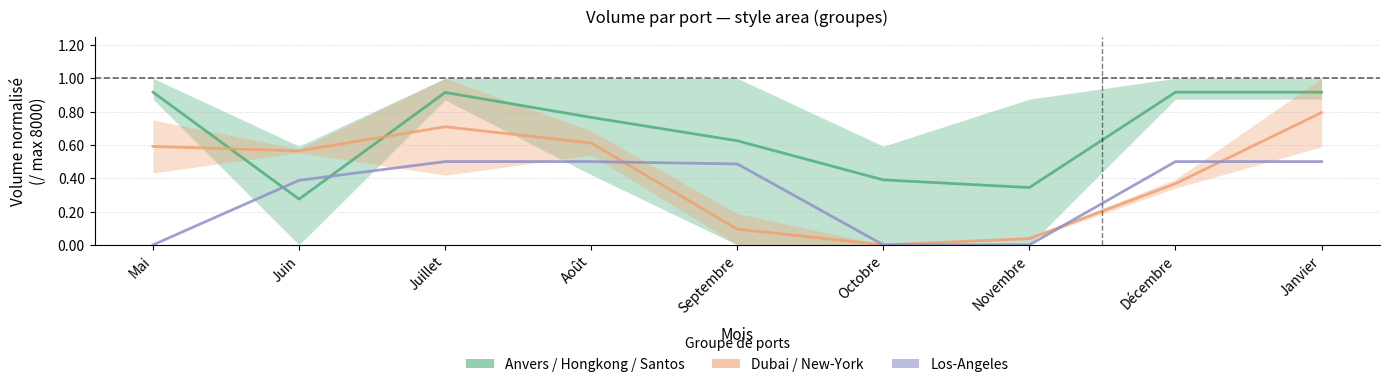

What is the minimum value for Anvers / Hongkong / Santos?

0.3